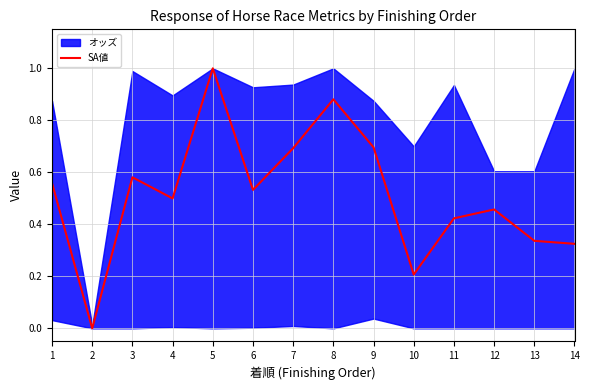

Which has a higher value, 3 or 10?

3